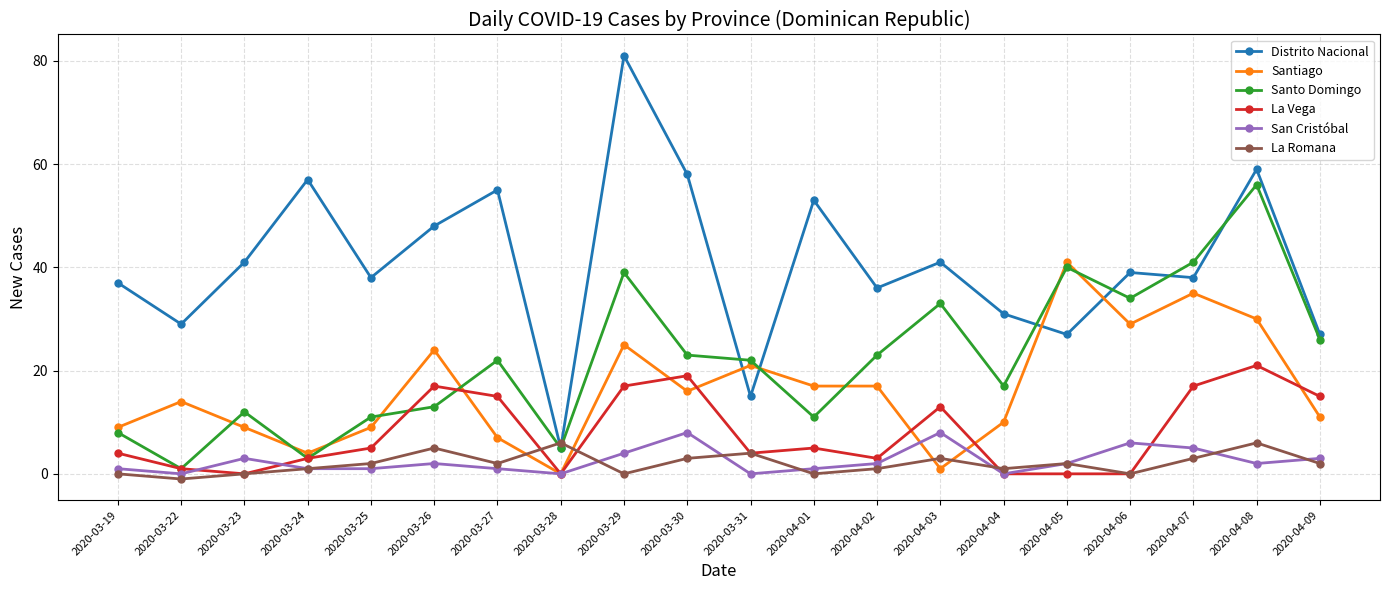

What is the average value of the La Romana series?

2